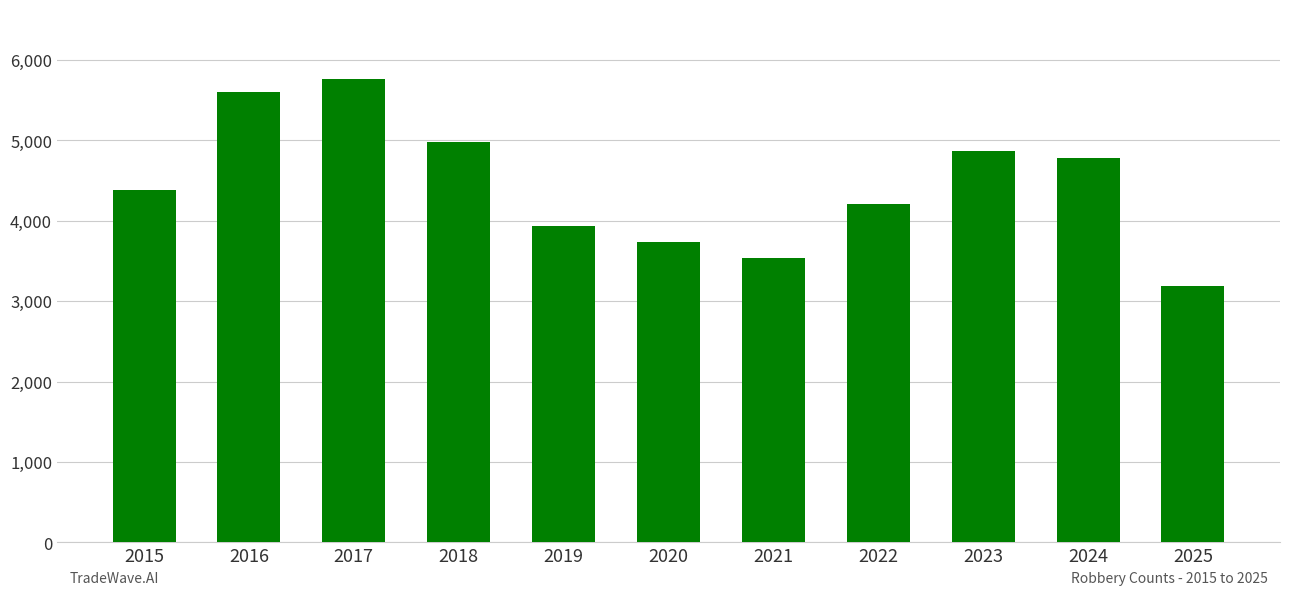

List the labels in order of value, largest first.

2017, 2016, 2018, 2023, 2024, 2015, 2022, 2019, 2020, 2021, 2025